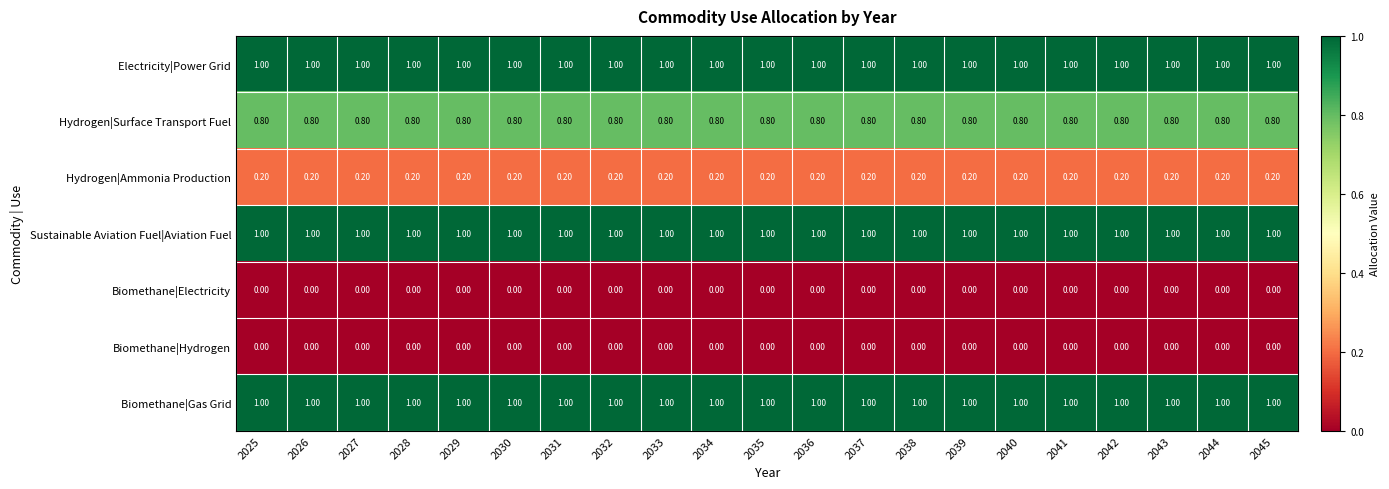

Is the value of Biomethane|Electricity at 2031 greater than the value of Hydrogen|Ammonia Production at 2025?

No